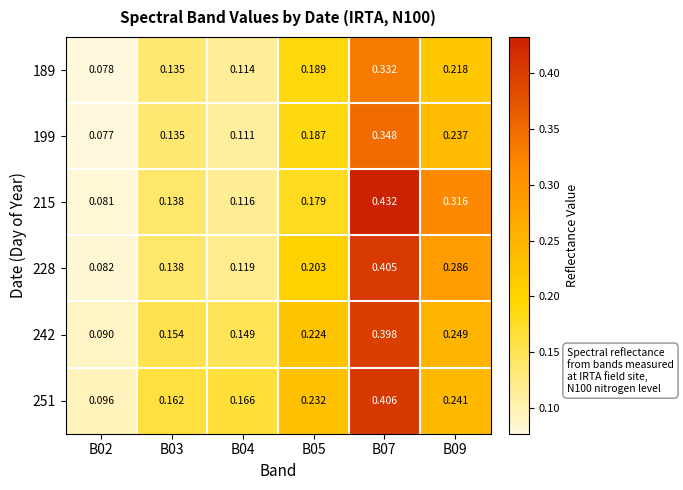

Which series has the largest total across all categories?

251